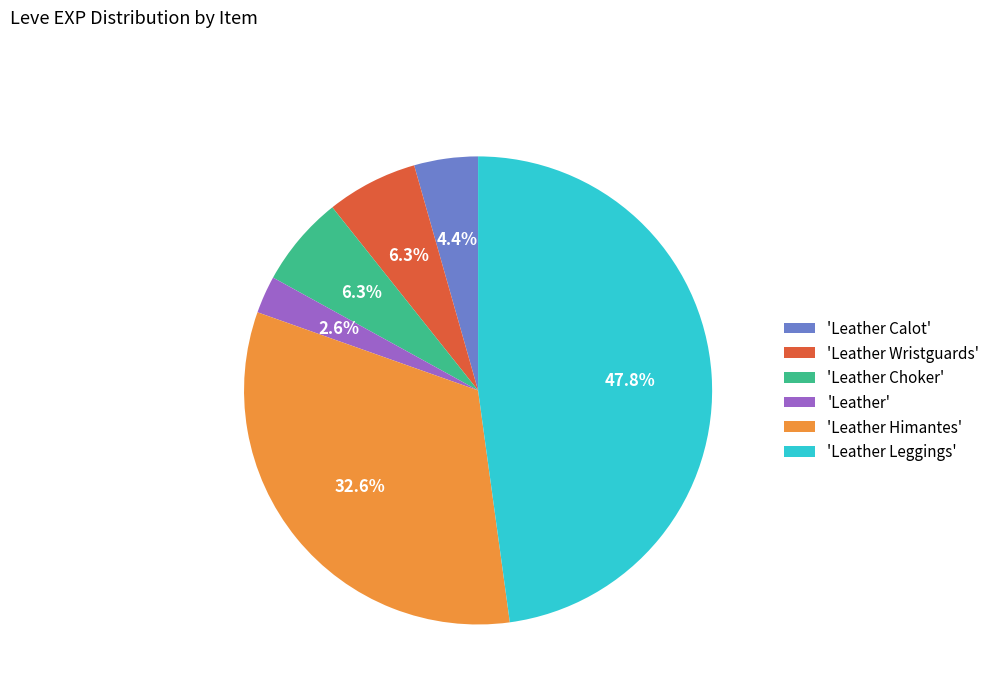

Combined, do 'Leather' and 'Leather Calot' account for over 50%?

No